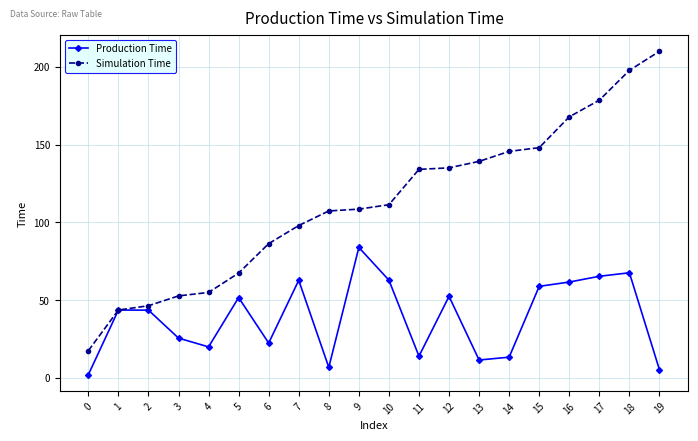

What is the sum of the Production Time values at 19 and 6?

27.5